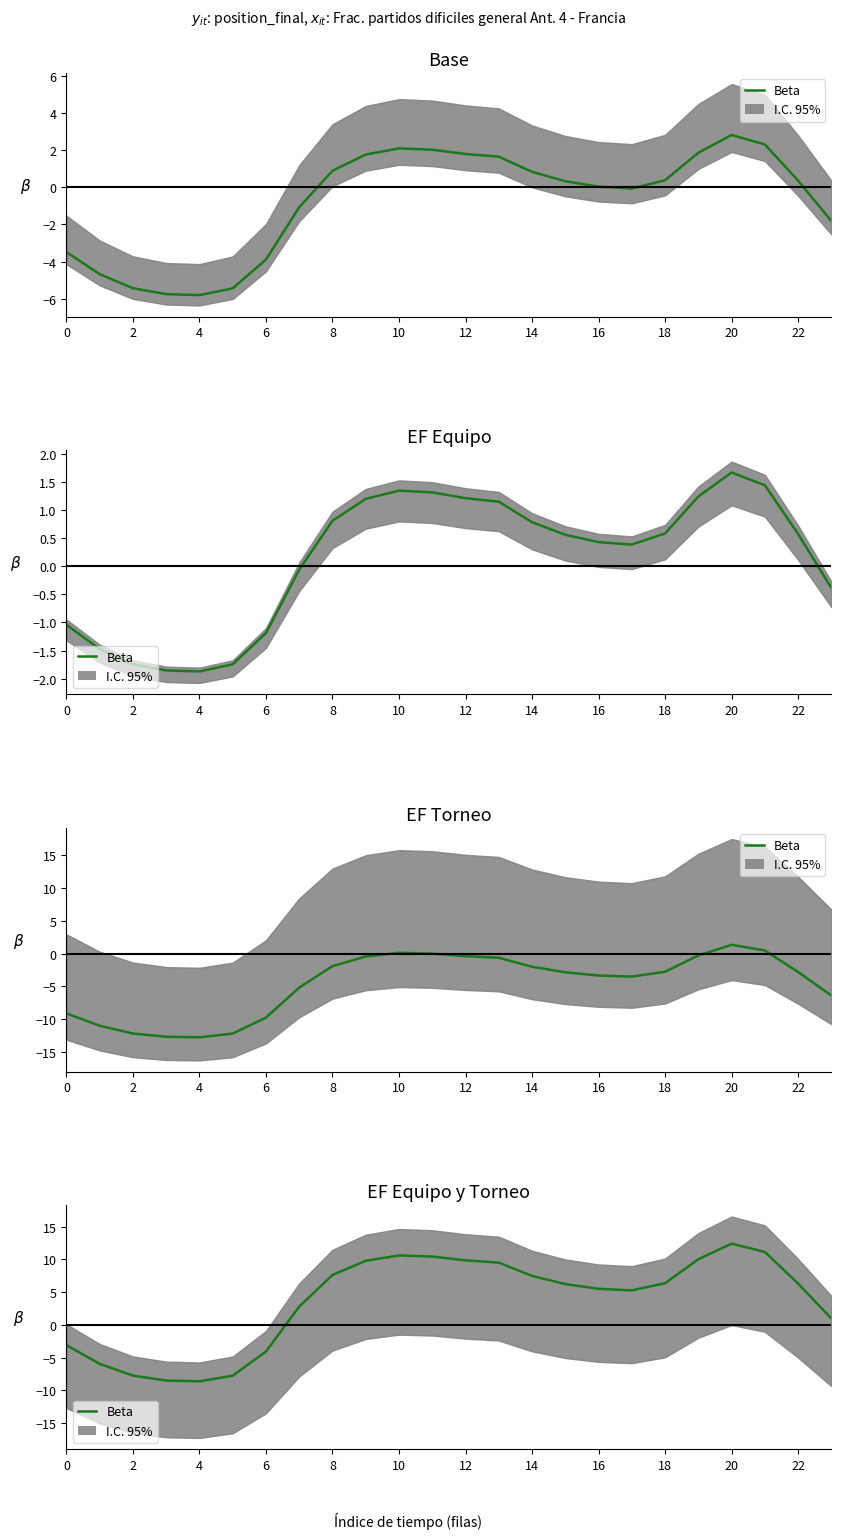

Which has a higher value, 15 or 20?

20